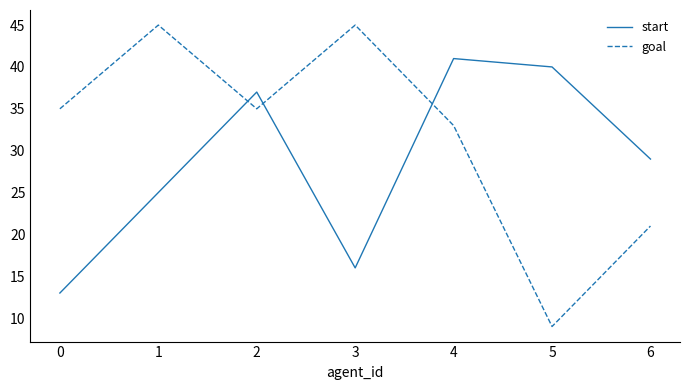

The start series shows 16 at 3. True or false?

True